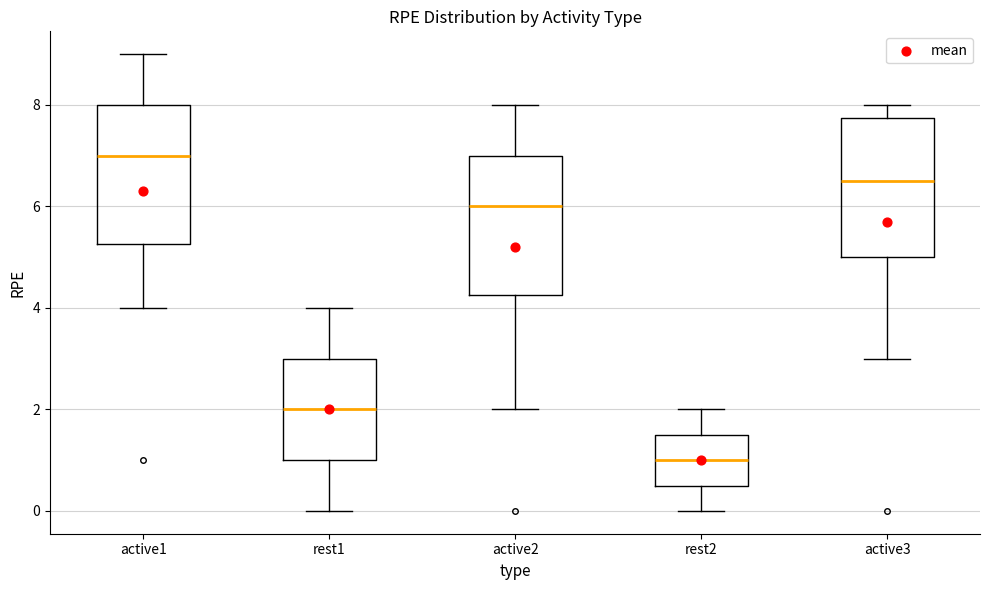

Reading left to right, transcribe this box plot: for each box, give where its median line is, the range the box spans, and where its two whiskers end, as read against the y-axis. The values are not printed on the chart, so give them approximately, as read against the axis.

active1: median 7.0, box 5.2 to 8.0, whiskers 4.0 to 9.0
rest1: median 2.0, box 1.0 to 3.0, whiskers 0.0 to 4.0
active2: median 6.0, box 4.2 to 7.0, whiskers 2.0 to 8.0
rest2: median 1.0, box 0.6 to 1.6, whiskers 0.0 to 2.0
active3: median 6.6, box 5.0 to 7.8, whiskers 3.0 to 8.0